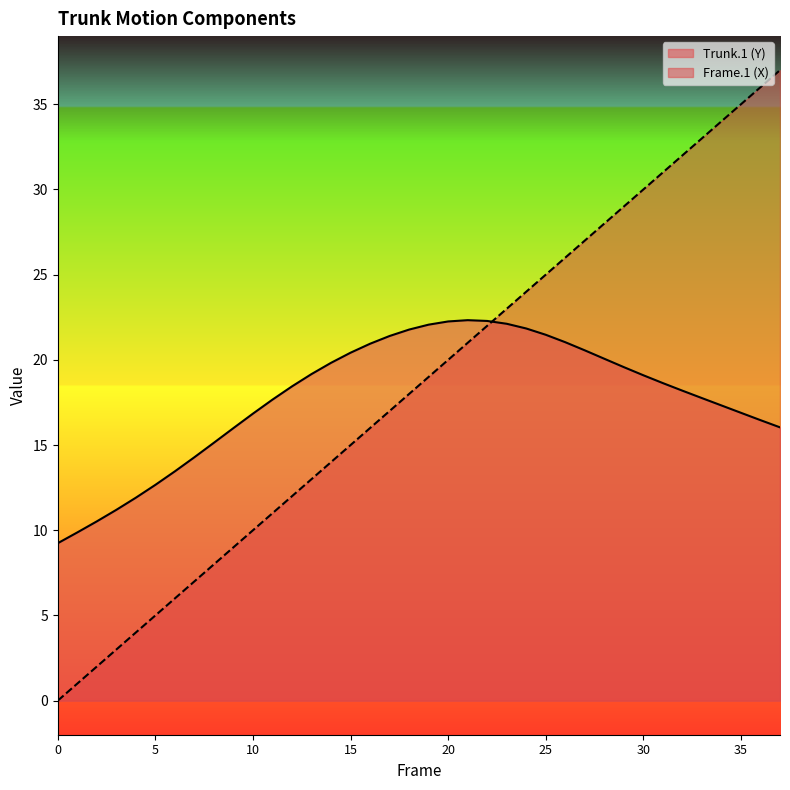

True or false: Frame.1 (X) has more than 1 points higher than both neighbors.

False